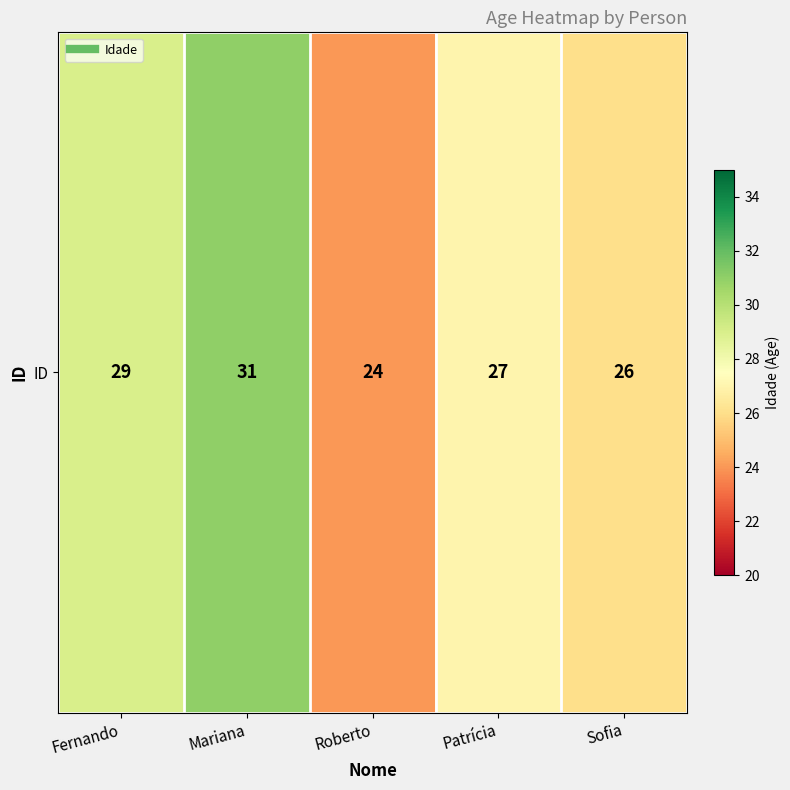

What is the minimum value shown in the chart?

24